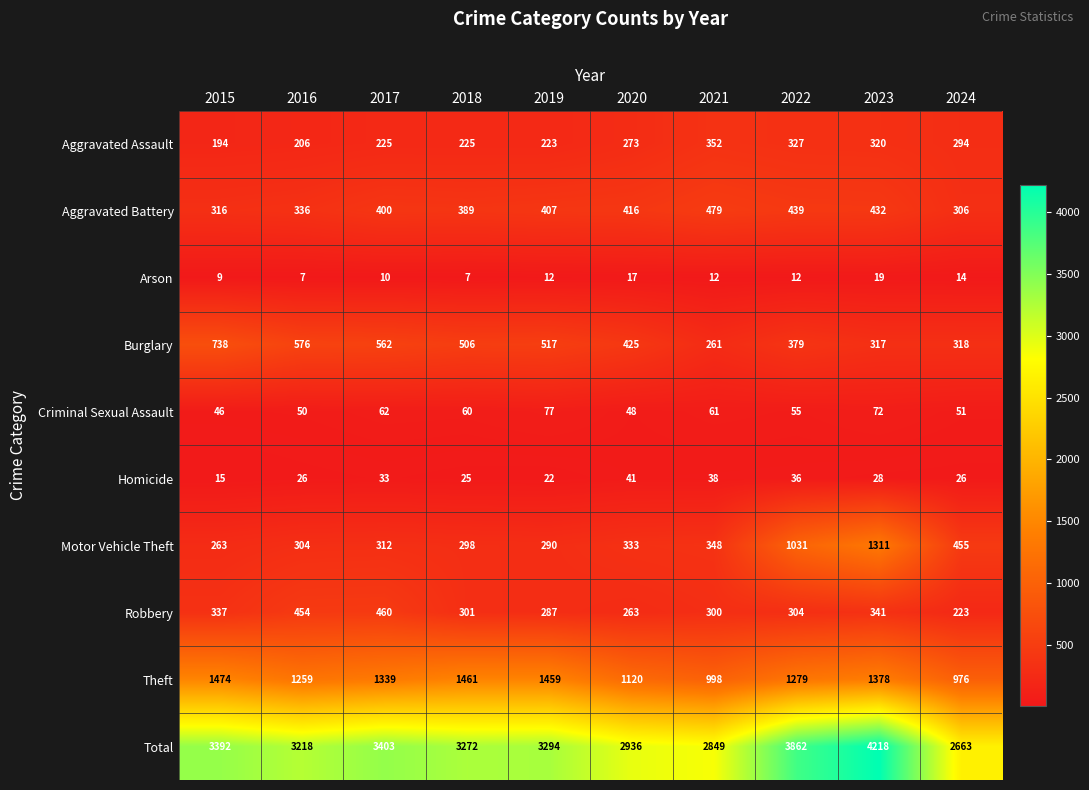

Is it true that Aggravated Assault equals 296 at 2019?

False